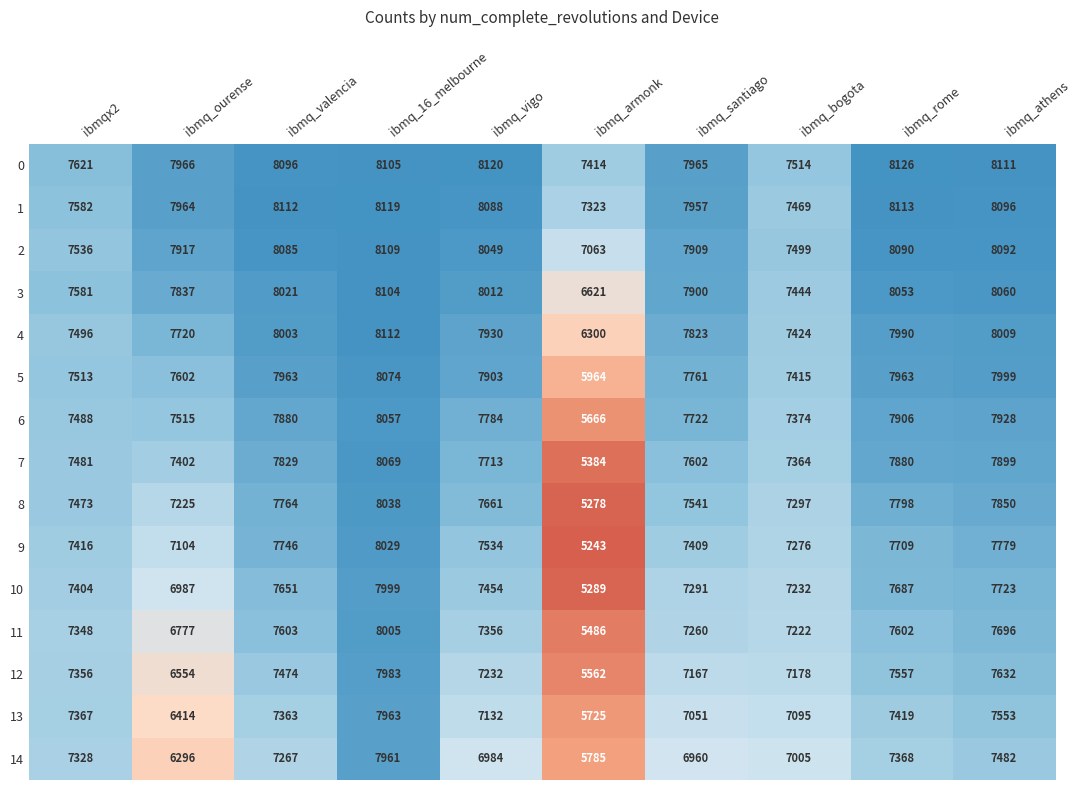

What is the sum of the 13 values at ibmq_ourense and ibmq_valencia?

13777